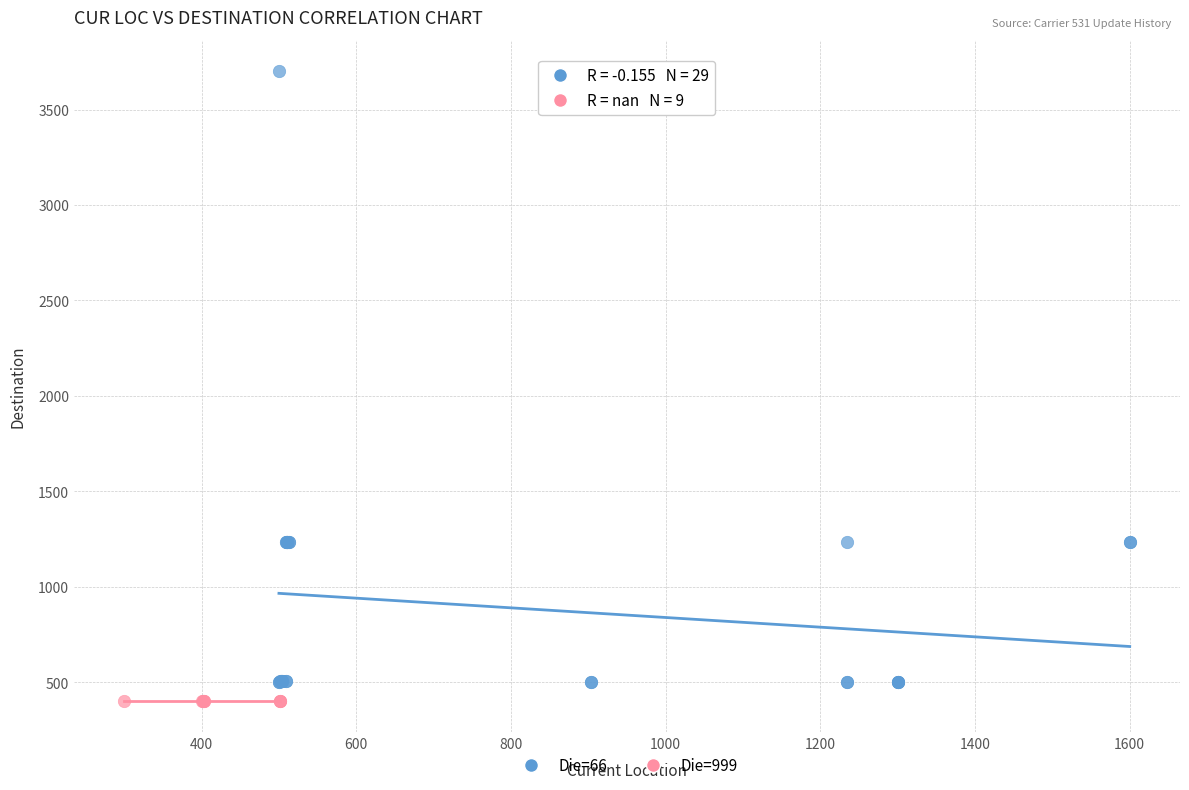

Which series reaches the maximum Y coordinate?

Die=66